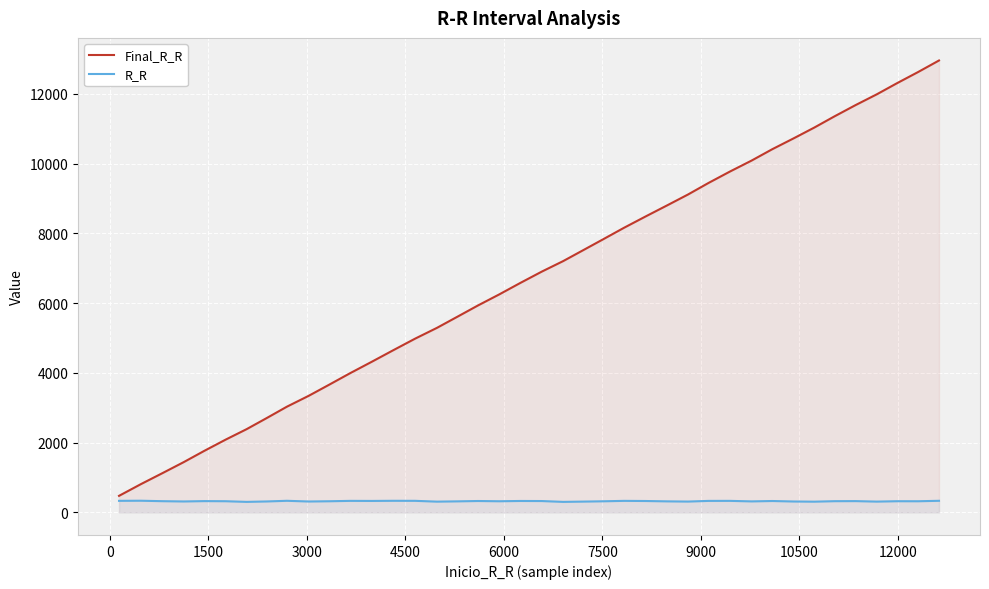

Which series has the widest spread of values?

Final_R_R